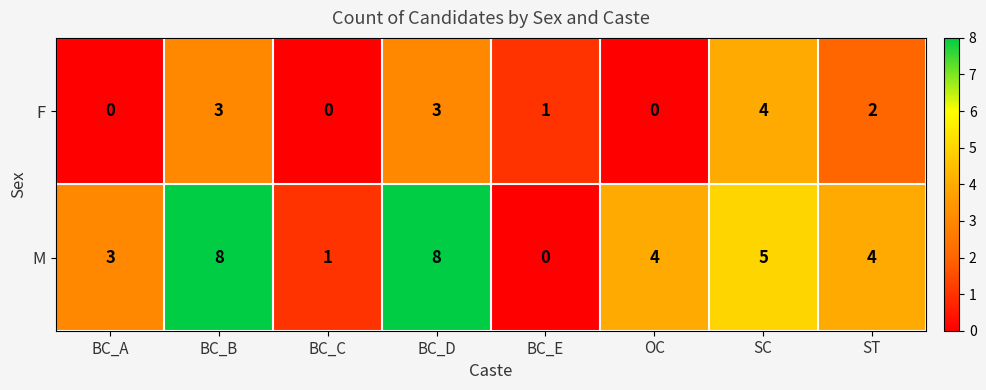

Where does the M series first go above 4?

BC_B